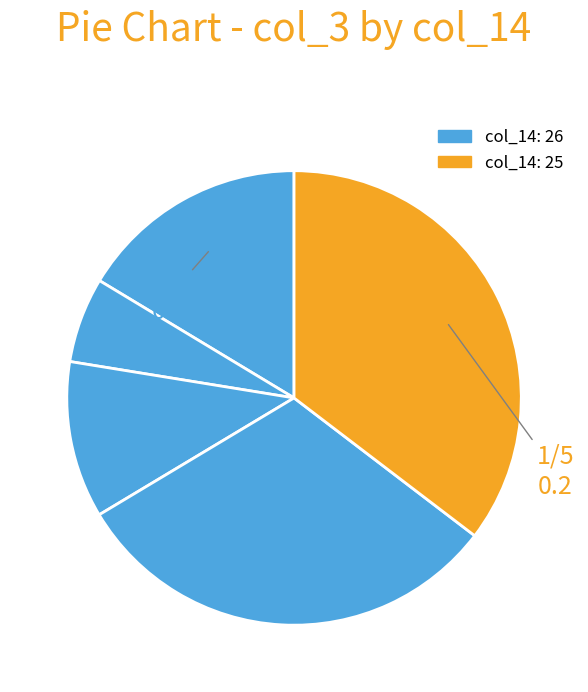

How many segments does this pie chart have?

5